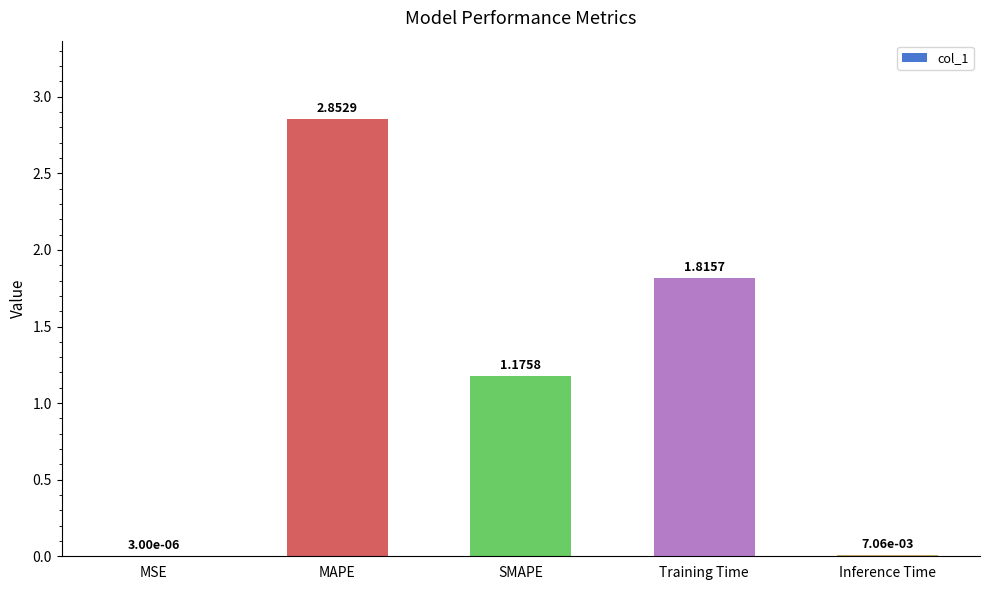

Where does the data first go above 1?

MAPE